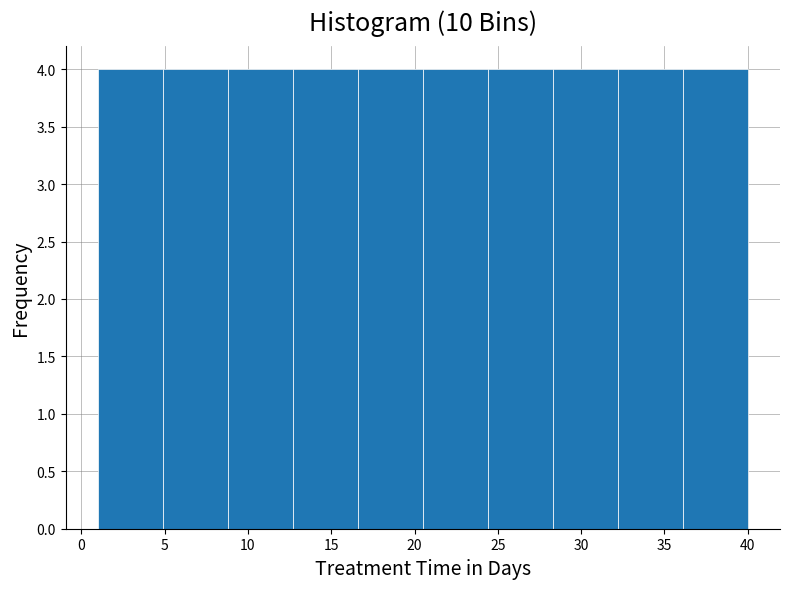

What is the height of the bar covering 28.3 to 32.2 on the x-axis? Neither the bar edges nor the heights are printed on the chart, so give them approximately, as read against the axes.

4